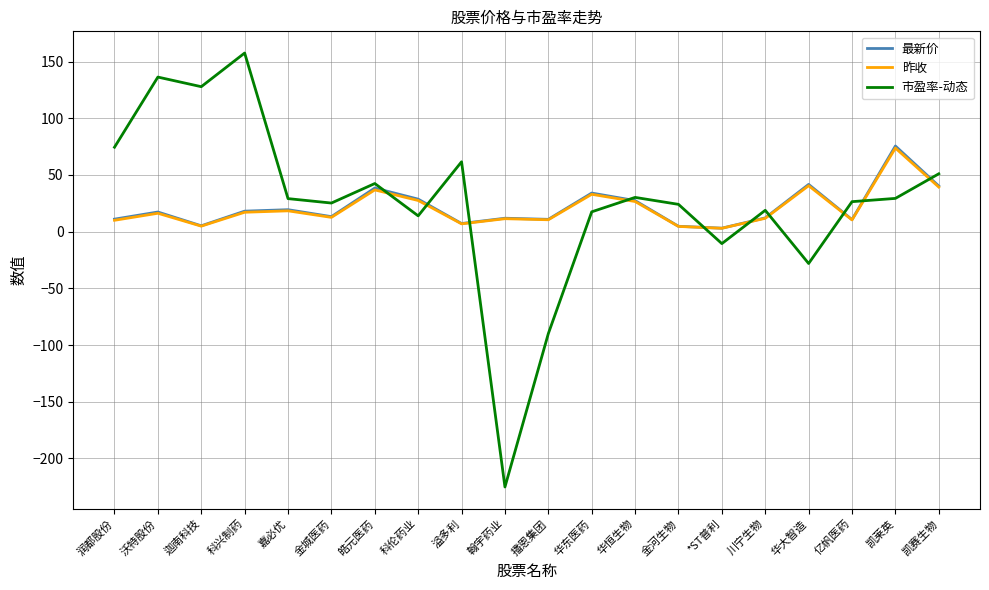

What position from the left is 播恩集团?

11